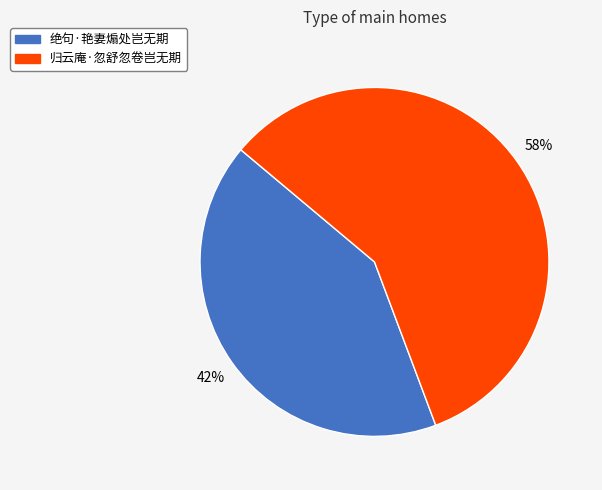

To the nearest percent, what portion does 归云庵·忽舒忽卷岂无期 represent?

58%